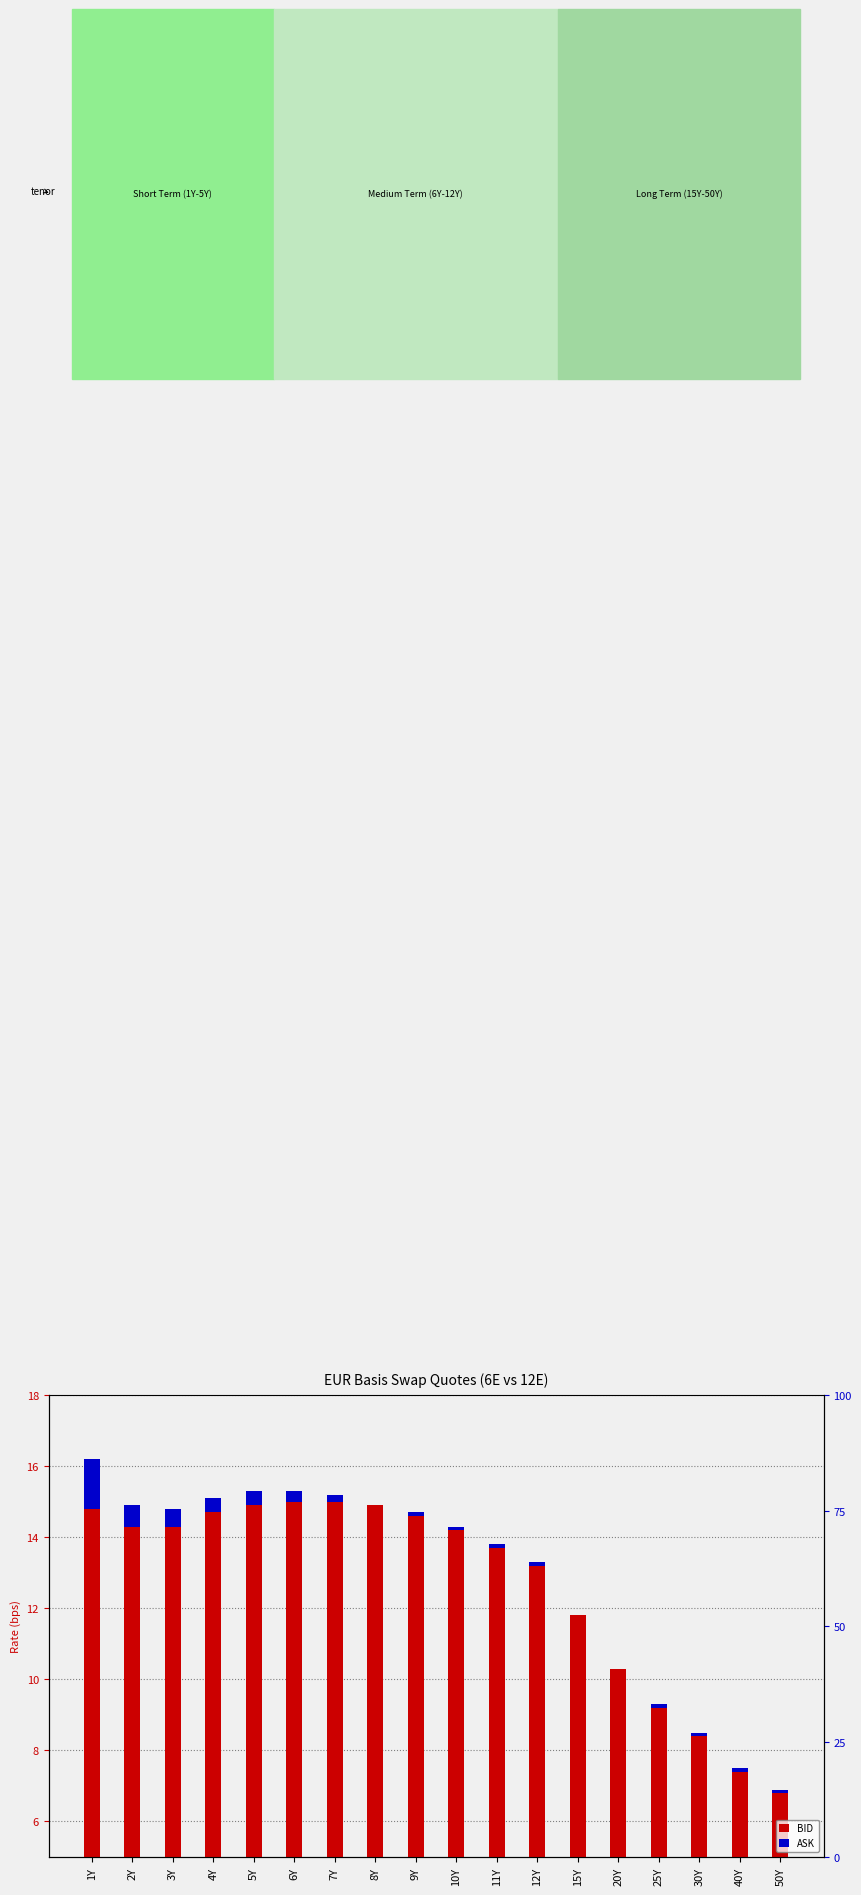

Which has a higher value, 3Y or 15Y?

3Y